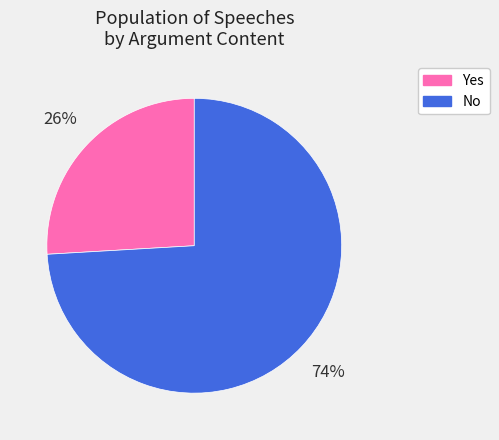

What percentage is the No slice, to the nearest percent?

74%